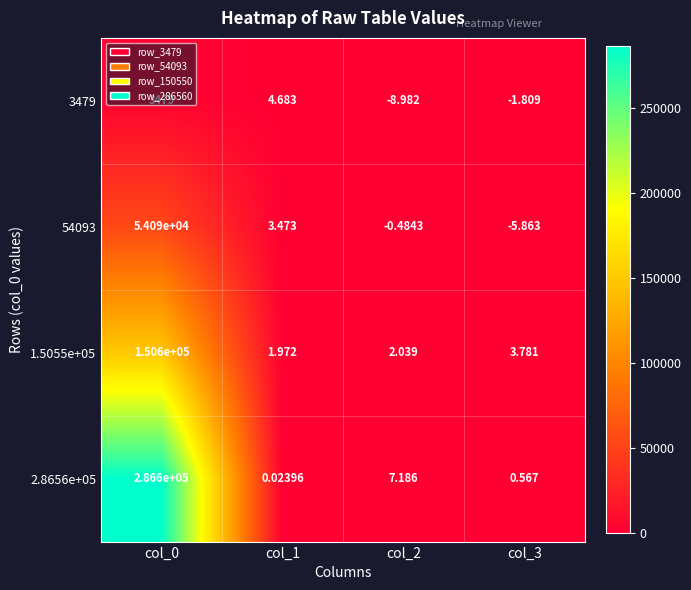

Is the value of 3479 at col_3 greater than the value of 54093 at col_0?

No